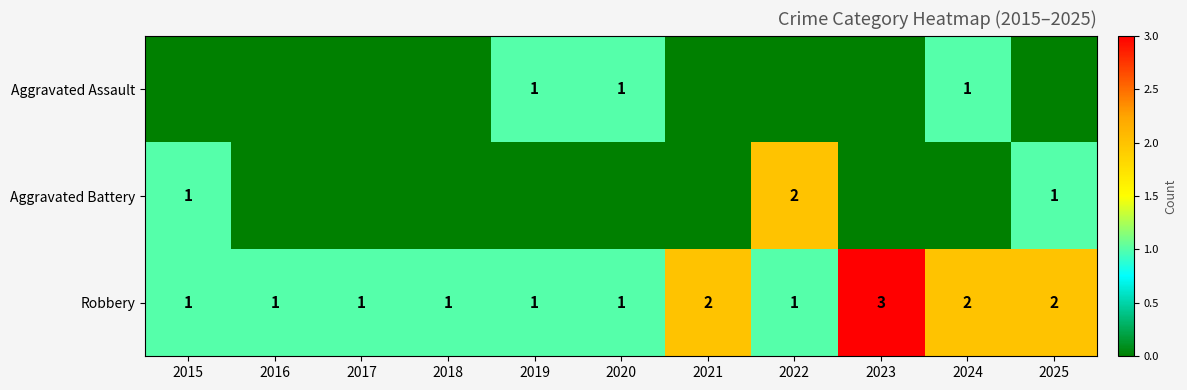

Which has a higher value, 2019 or 2022?

2019